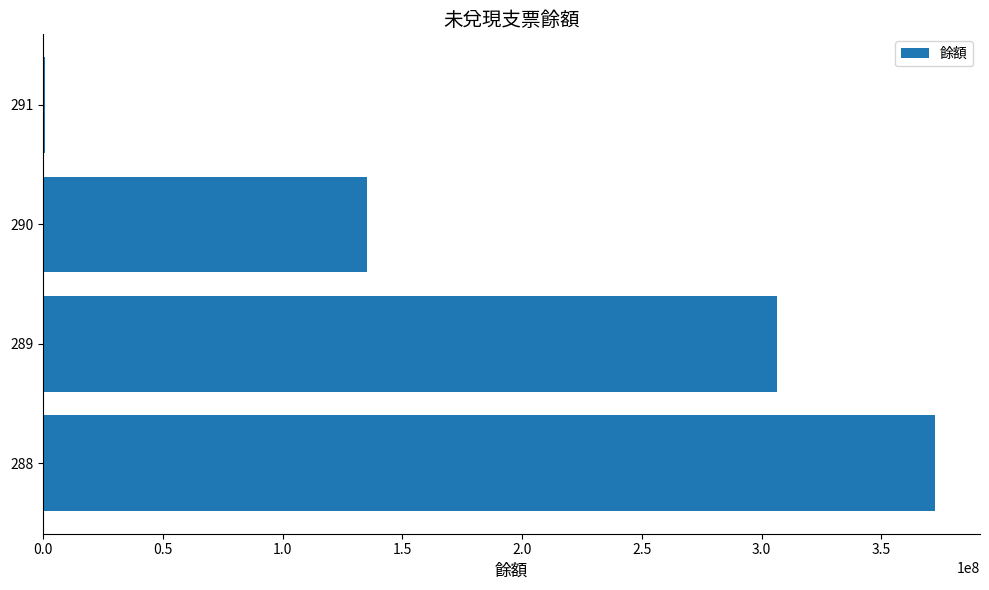

At which label is the value closest to 186760000?

290